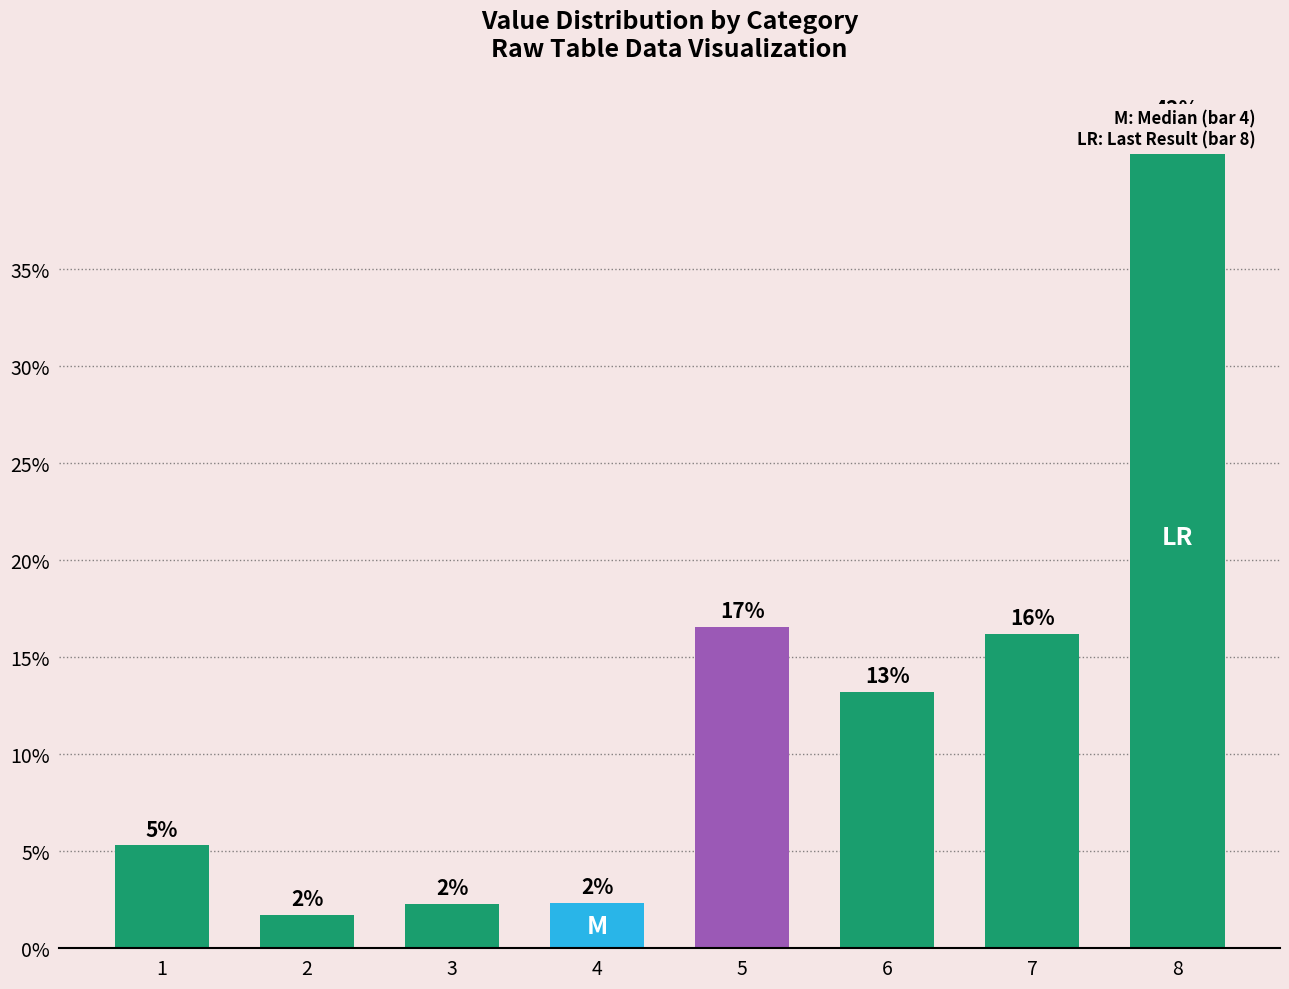

List the labels in order of value, smallest first.

2, 3, 4, 1, 6, 7, 5, 8